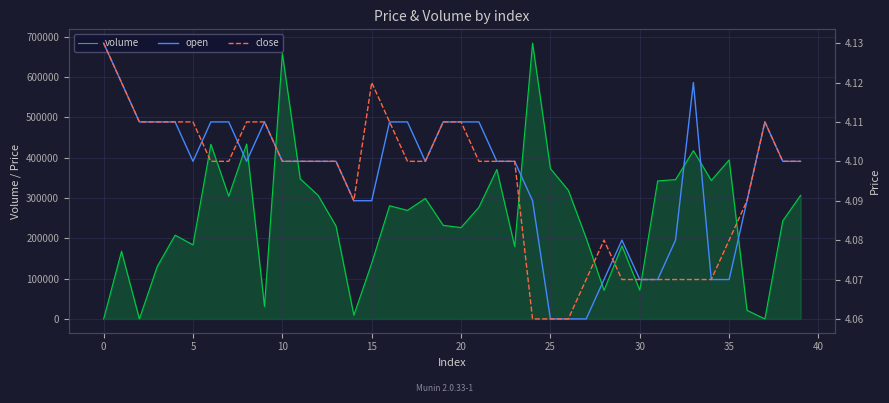

Reading left to right, list all the values displayed in this chart.

volume: 10.0	167612.6	10.0	130060.8	207664.8	183507.3	432923.3	304218.2	433488.6	31021.6	657949.9	347315.9	306385.2	230447.8	9250.0	138257.0	280528.6	269107.6	298614.1	232004.3	226470.6	277023.8	370393.0	179727.0	683629.9	372486.9	318985.7	200284.2	70803.0	181184.4	71242.1	342127.3	345305.2	417170.1	343228.2	394120.5	21342.2	50.0	243235.4	306326.6
open: 4.1	4.1	4.1	4.1	4.1	4.1	4.1	4.1	4.1	4.1	4.1	4.1	4.1	4.1	4.1	4.1	4.1	4.1	4.1	4.1	4.1	4.1	4.1	4.1	4.1	4.1	4.1	4.1	4.1	4.1	4.1	4.1	4.1	4.1	4.1	4.1	4.1	4.1	4.1	4.1
close: 4.1	4.1	4.1	4.1	4.1	4.1	4.1	4.1	4.1	4.1	4.1	4.1	4.1	4.1	4.1	4.1	4.1	4.1	4.1	4.1	4.1	4.1	4.1	4.1	4.1	4.1	4.1	4.1	4.1	4.1	4.1	4.1	4.1	4.1	4.1	4.1	4.1	4.1	4.1	4.1